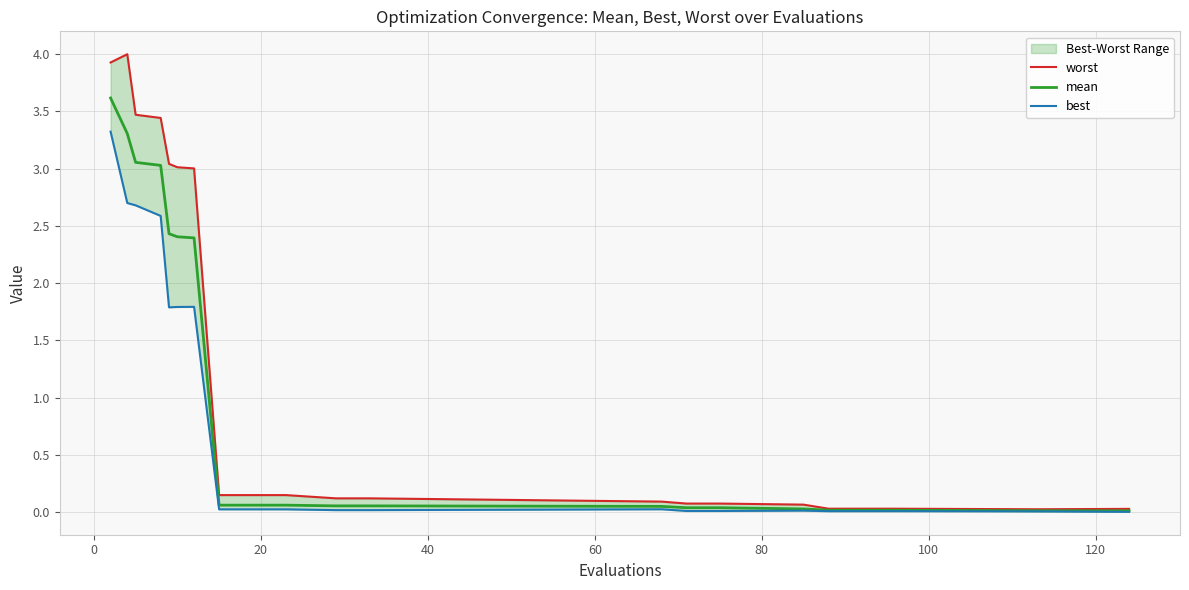

True or false: worst and best cross at least once.

False